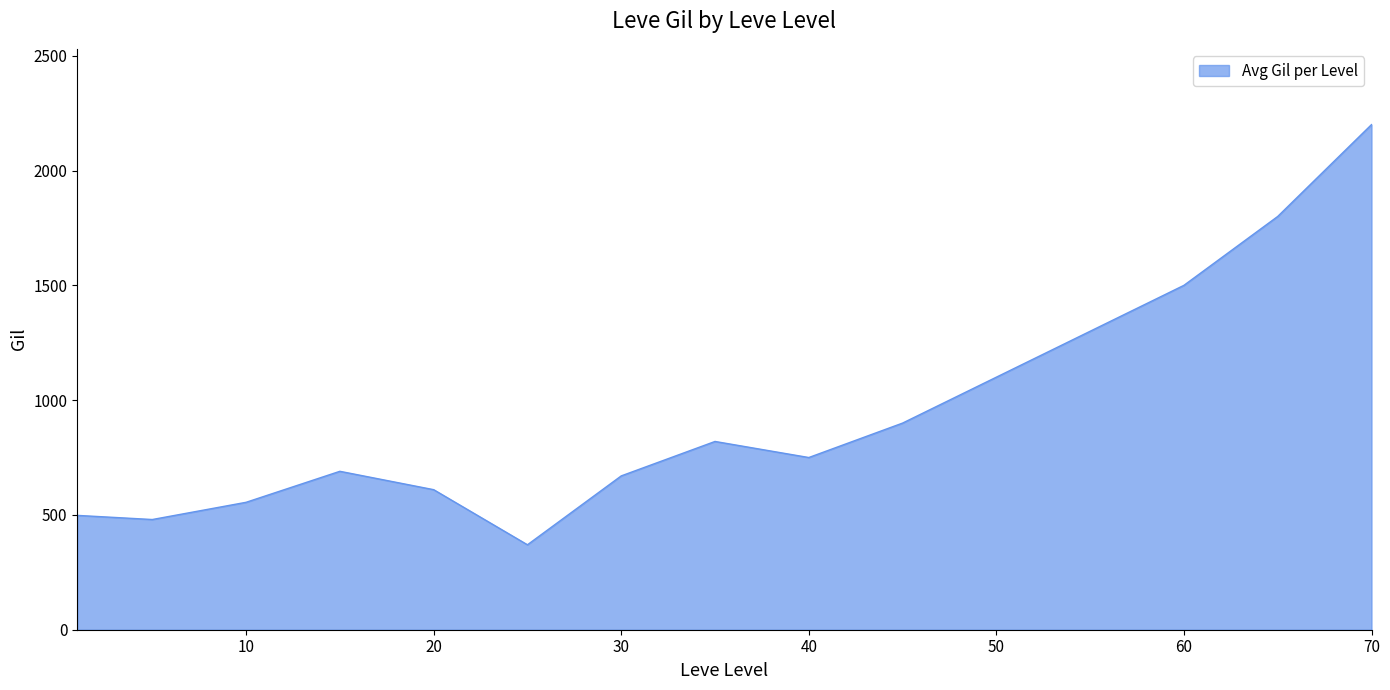

What is the minimum value shown in the chart?

370